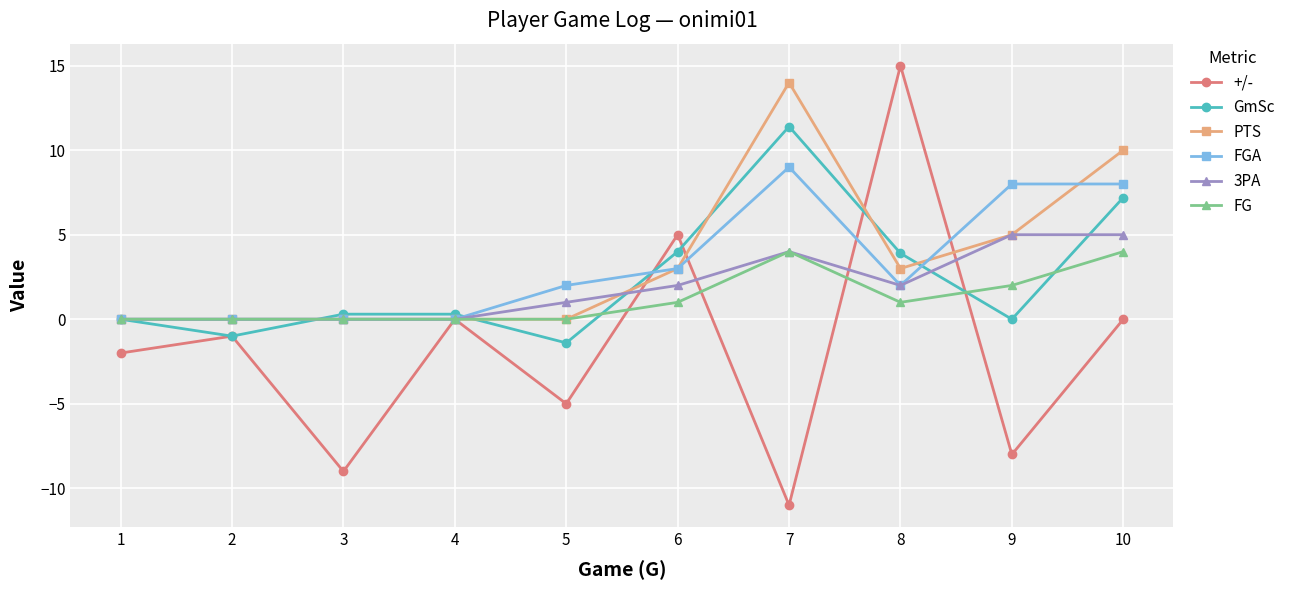

Is this an area chart (filled region under the line)?

No